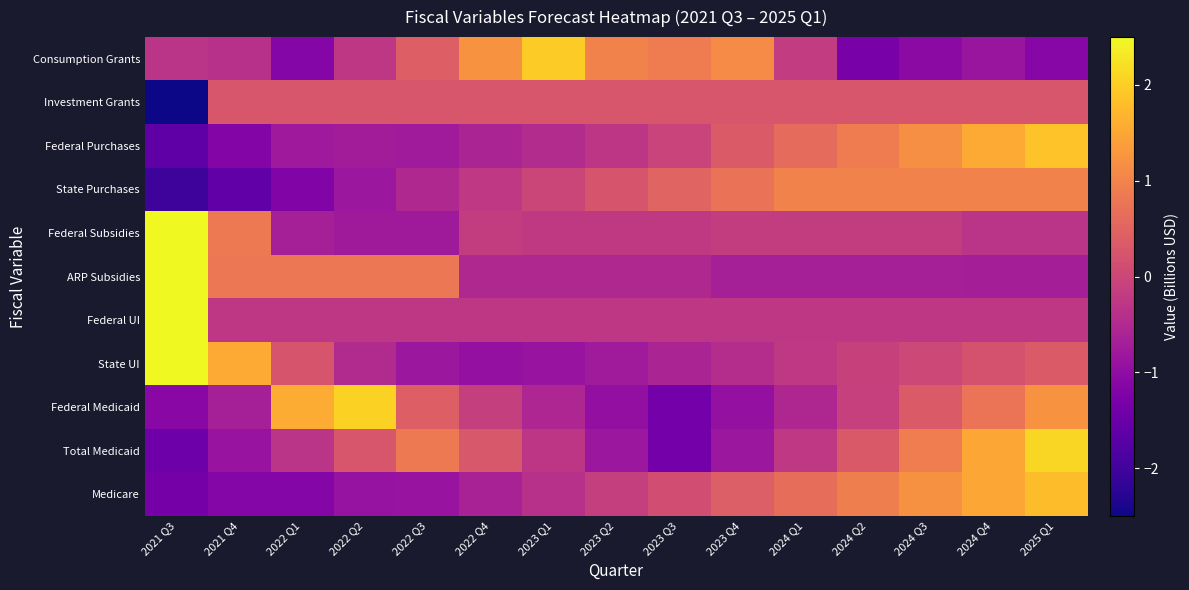

Which label corresponds to the smallest value in the chart?

2021 Q3